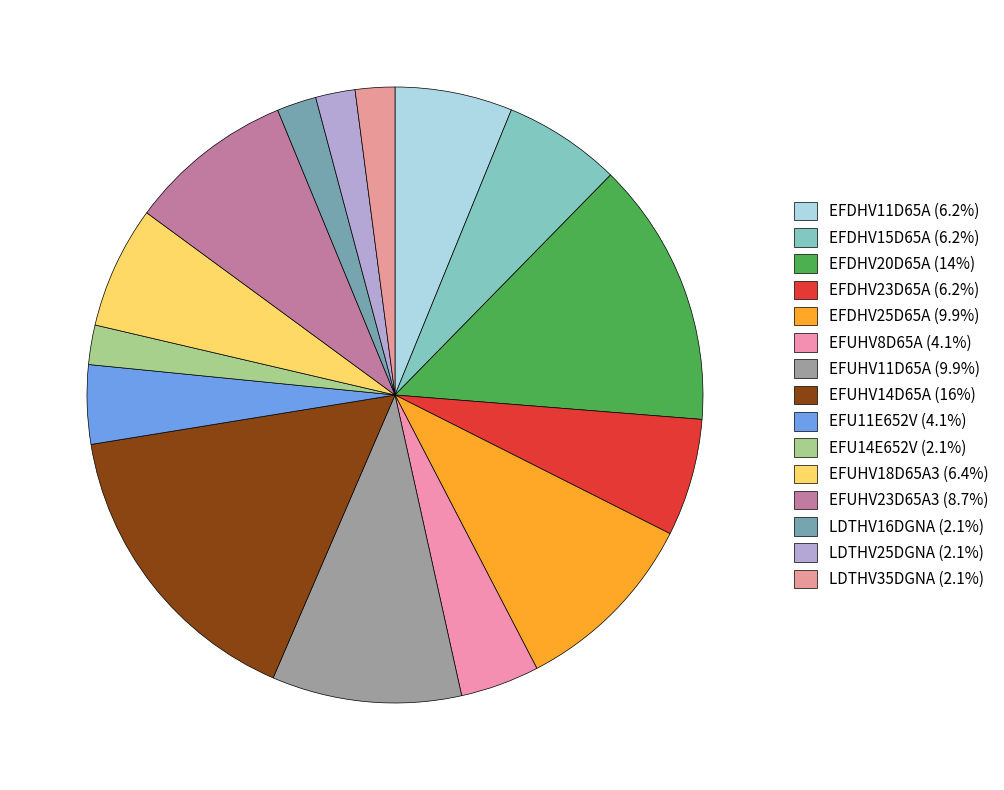

What is the smallest slice in the pie chart?

EFU14E652V